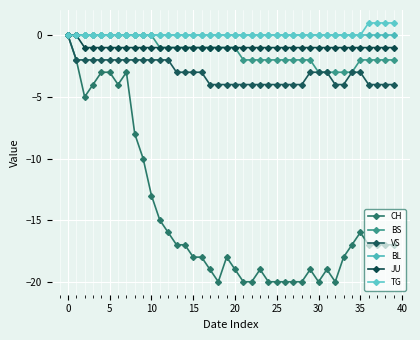

Reading left to right, what are all the values shown in this chart?

CH: 0	-2	-5	-4	-3	-3	-4	-3	-8	-10	-13	-15	-16	-17	-17	-18	-18	-19	-20	-18	-19	-20	-20	-19	-20	-20	-20	-20	-20	-19	-20	-19	-20	-18	-17	-16	-17	-17	-17	-17
BS: 0	0	0	0	0	0	0	0	0	0	0	-1	-1	-1	-1	-1	-1	-1	-1	-1	-1	-2	-2	-2	-2	-2	-2	-2	-2	-2	-3	-3	-3	-3	-3	-2	-2	-2	-2	-2
VS: 0	-2	-2	-2	-2	-2	-2	-2	-2	-2	-2	-2	-2	-3	-3	-3	-3	-4	-4	-4	-4	-4	-4	-4	-4	-4	-4	-4	-4	-3	-3	-3	-4	-4	-3	-3	-4	-4	-4	-4
BL: 0	0	0	0	0	0	0	0	0	0	0	0	0	0	0	0	0	0	0	0	0	0	0	0	0	0	0	0	0	0	0	0	0	0	0	0	0	0	0	0
JU: 0	0	-1	-1	-1	-1	-1	-1	-1	-1	-1	-1	-1	-1	-1	-1	-1	-1	-1	-1	-1	-1	-1	-1	-1	-1	-1	-1	-1	-1	-1	-1	-1	-1	-1	-1	-1	-1	-1	-1
TG: 0	0	0	0	0	0	0	0	0	0	0	0	0	0	0	0	0	0	0	0	0	0	0	0	0	0	0	0	0	0	0	0	0	0	0	0	1	1	1	1